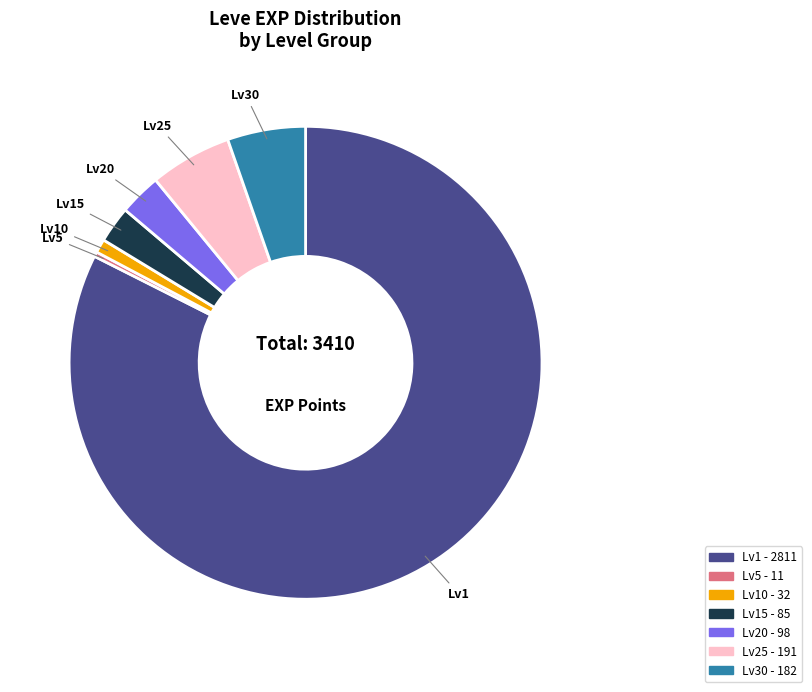

Is there a majority slice in this chart?

Yes